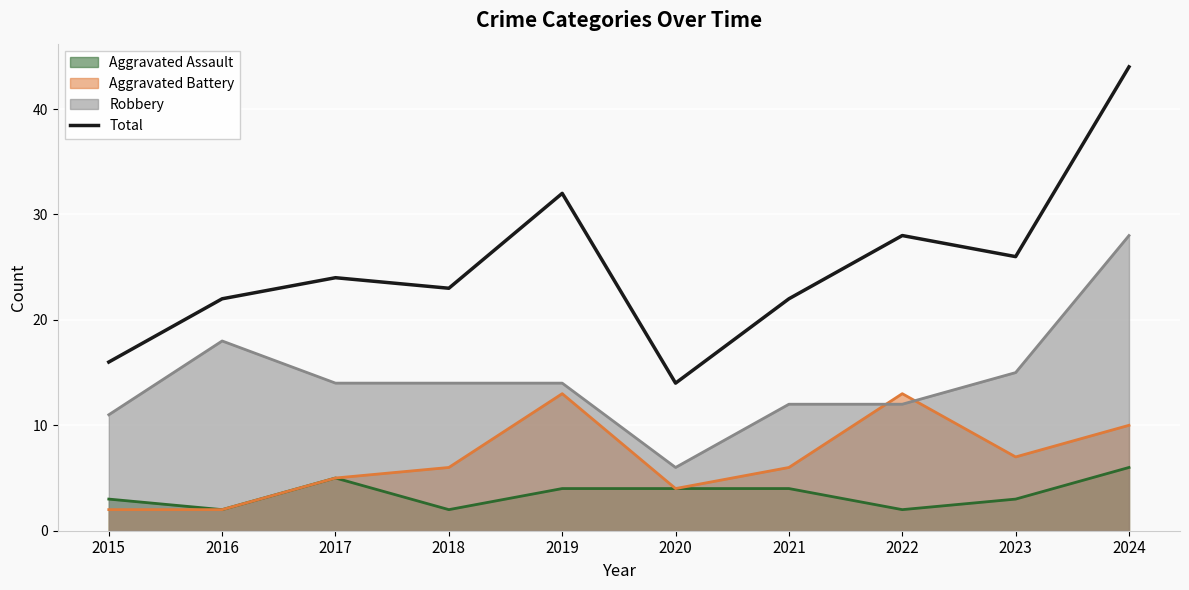

List the labels in order of value, largest first.

2024, 2019, 2022, 2023, 2017, 2018, 2016, 2021, 2015, 2020